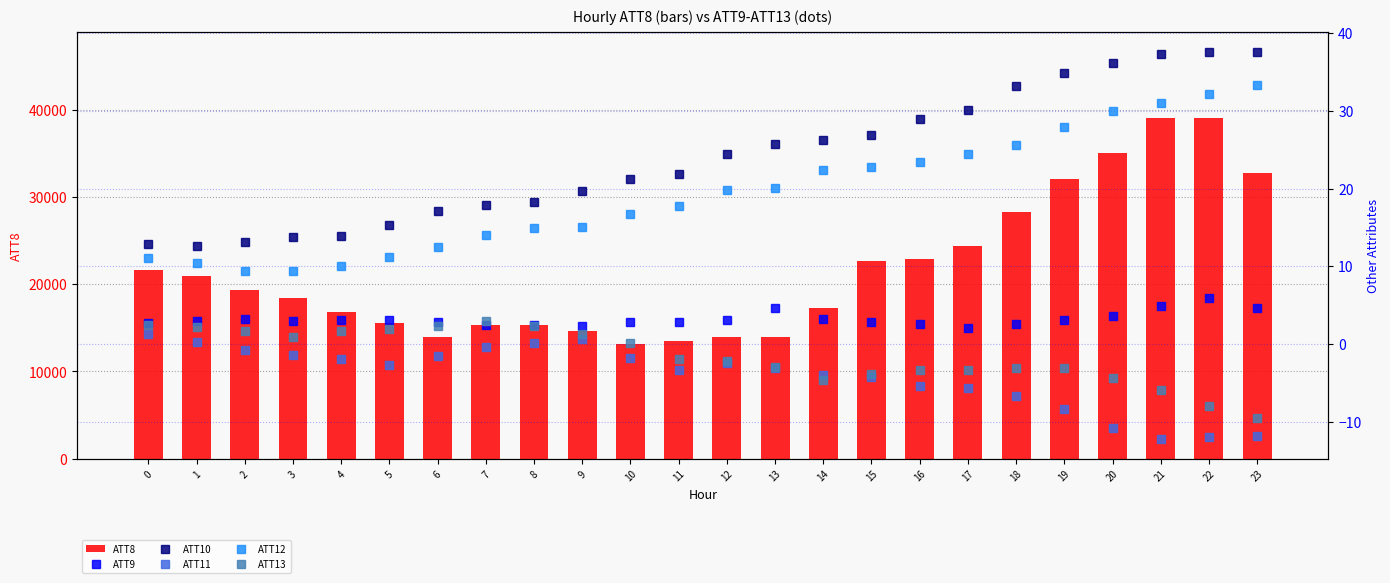

What is the spread (max minus min) of values at 7?

15300.3